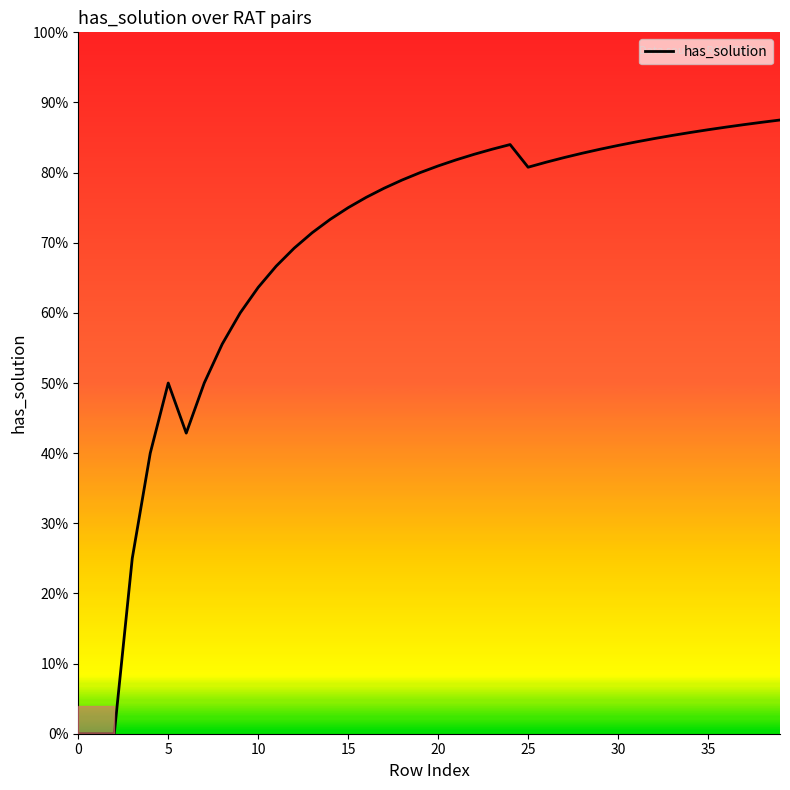

Does the chart display data point markers on the line(s)?

No